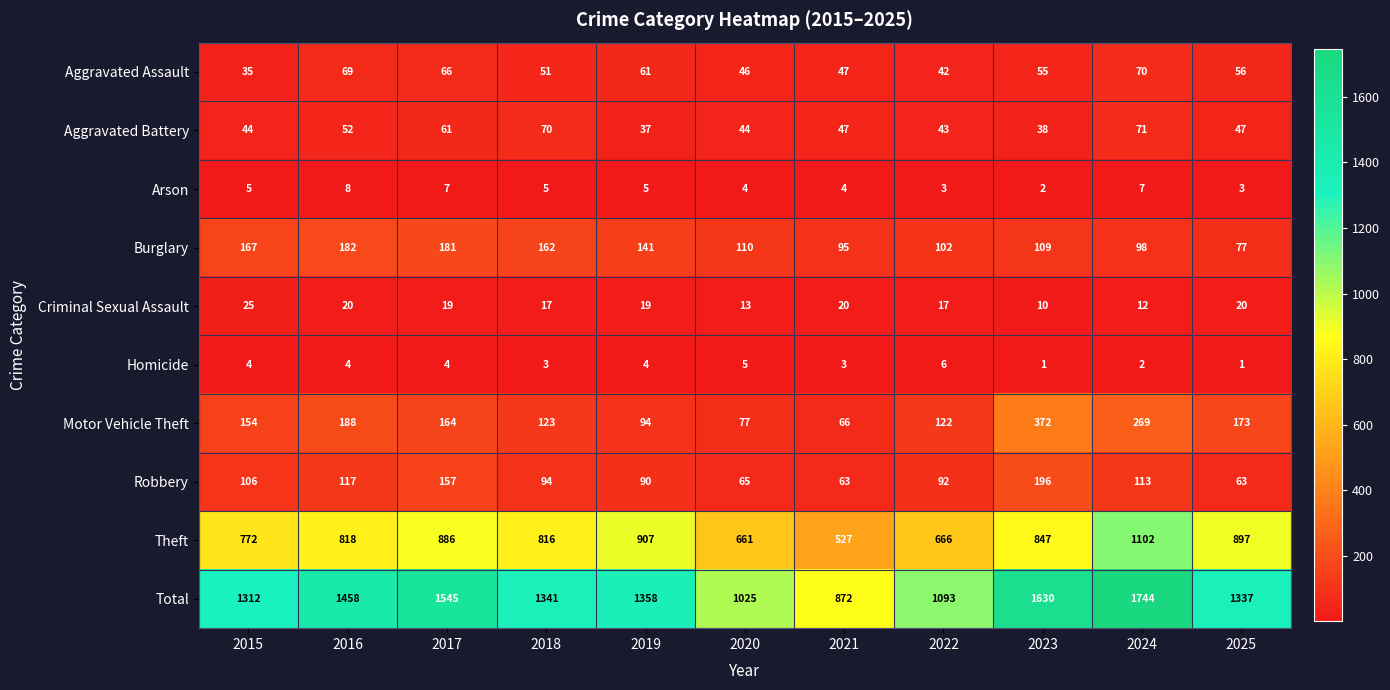

Count the number of categories in the chart.

11